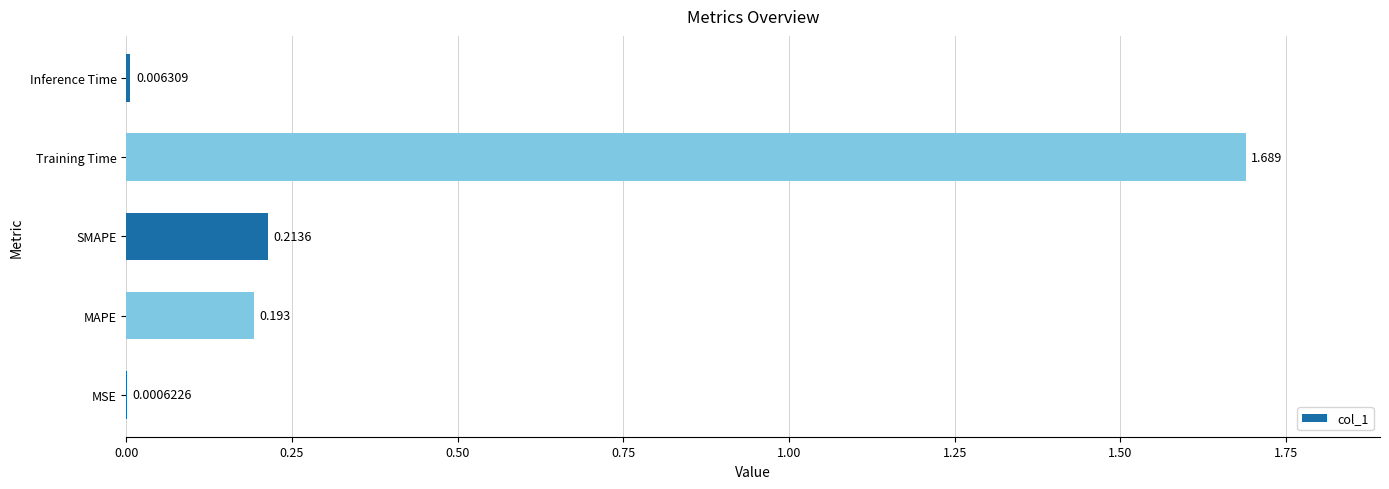

Which has a higher value, MAPE or Training Time?

Training Time